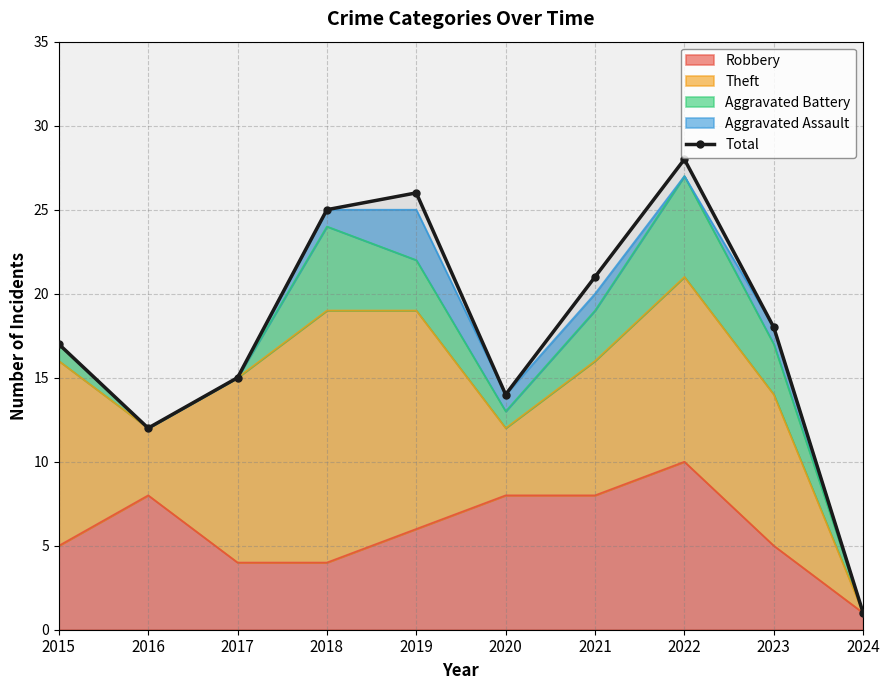

What is the change in value from 2015 to 2019?

+9